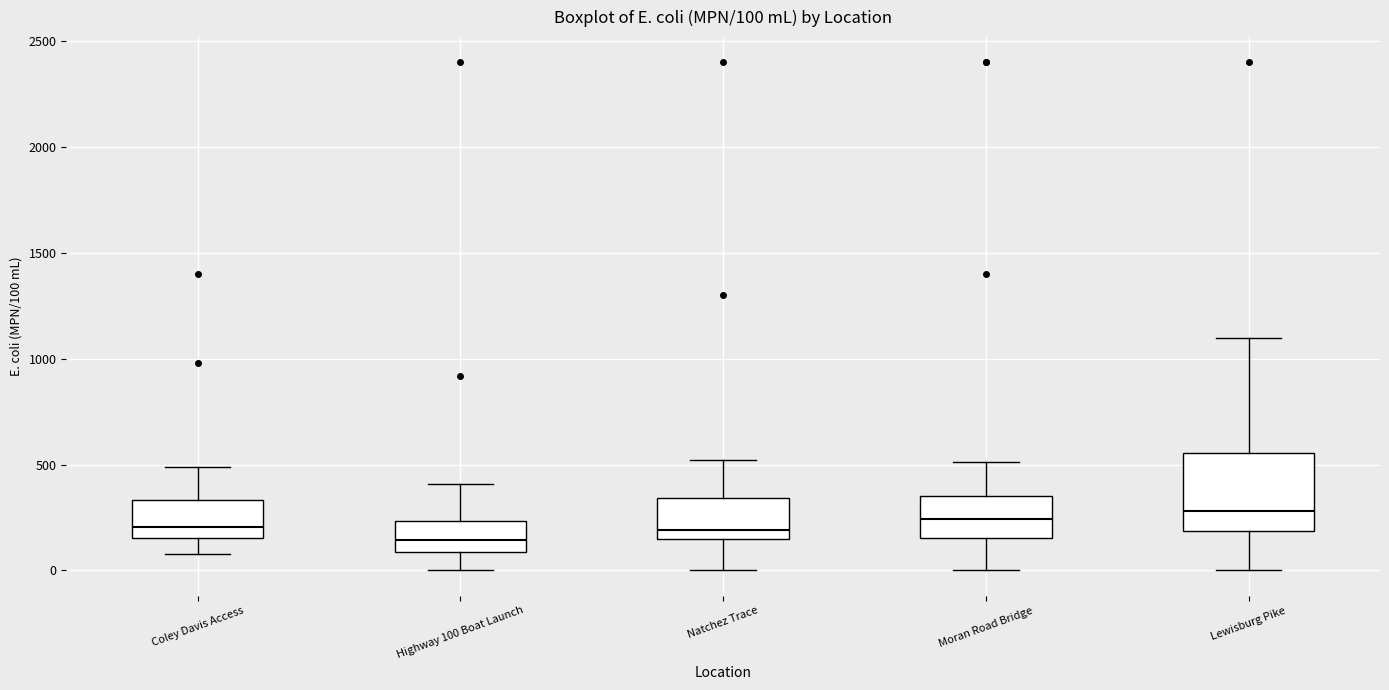

Comparing the boxes themselves (not the whiskers), which one is the tallest?

Lewisburg Pike